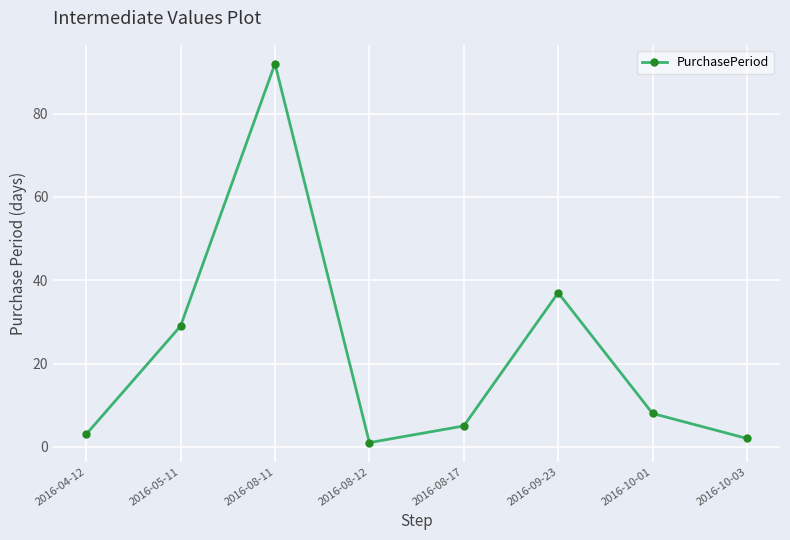

Between 2016-09-23 and 2016-08-11, which is larger?

2016-08-11